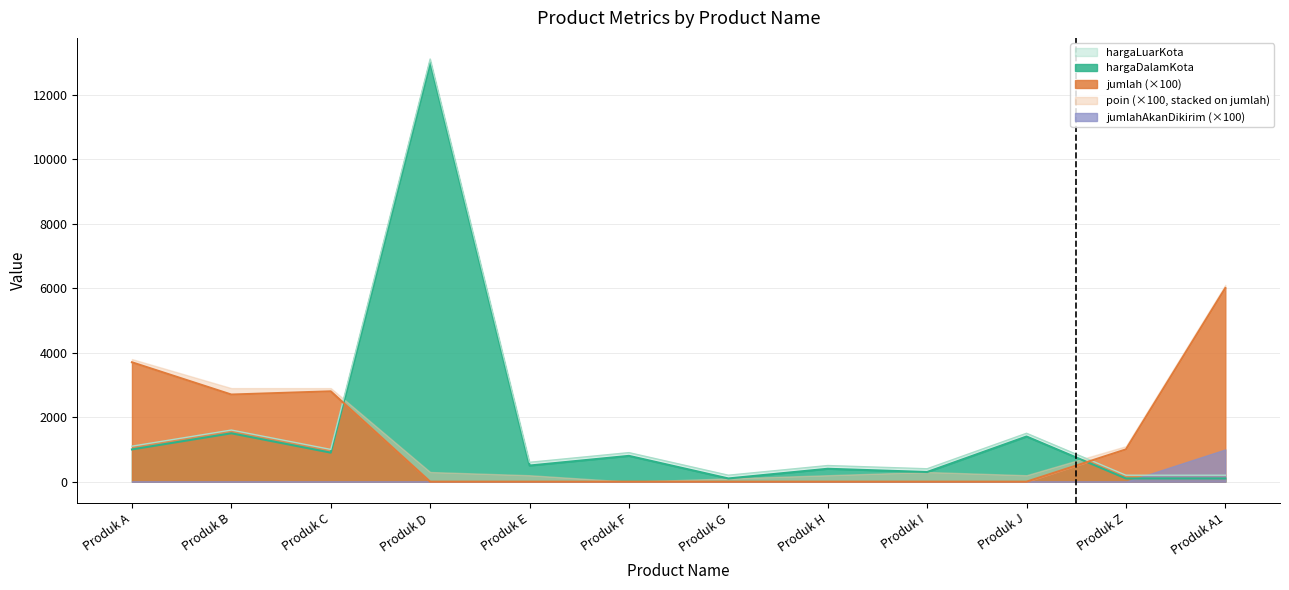

The jumlah series shows 2800 at Produk C. True or false?

True